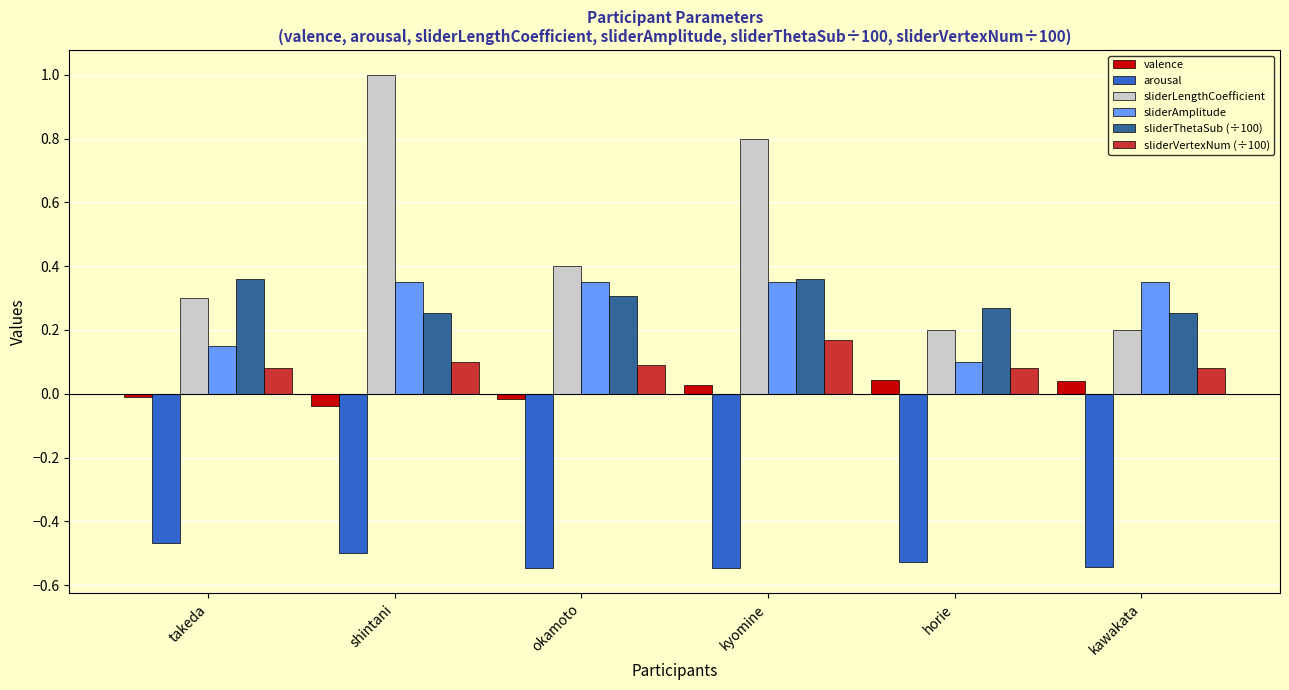

The value of sliderAmplitude at shintani is 0.3. True or false?

True